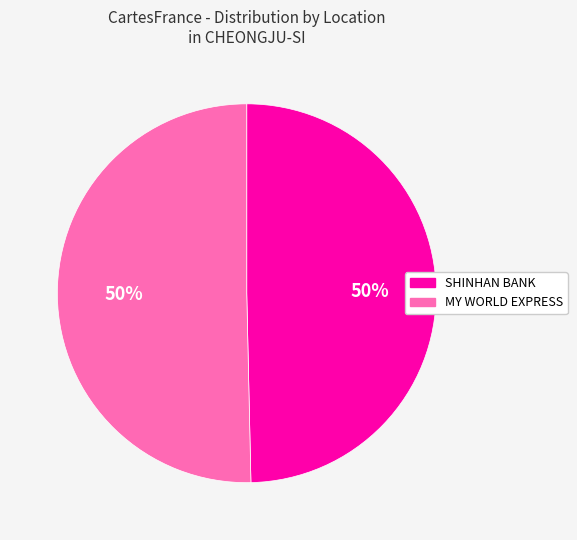

To the nearest percent, what is the average slice percentage?

50%